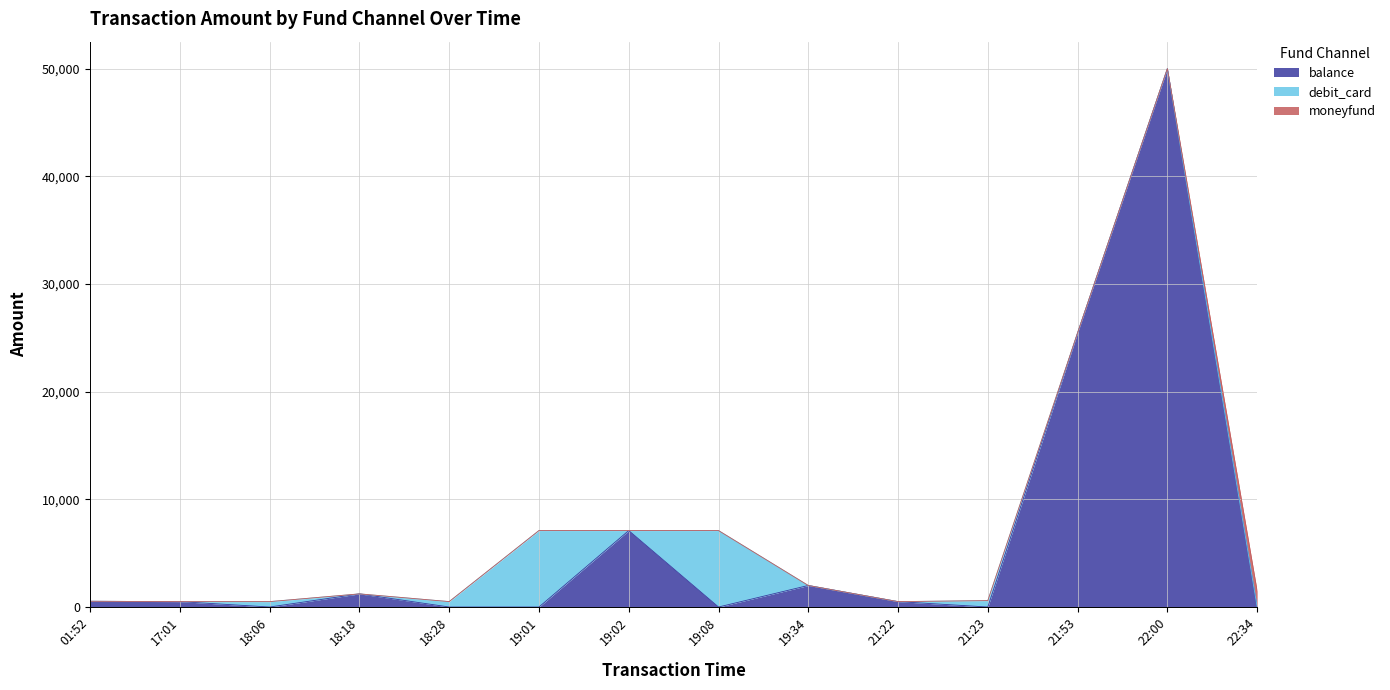

After their last crossing, which series has the higher values: balance or debit_card?

balance